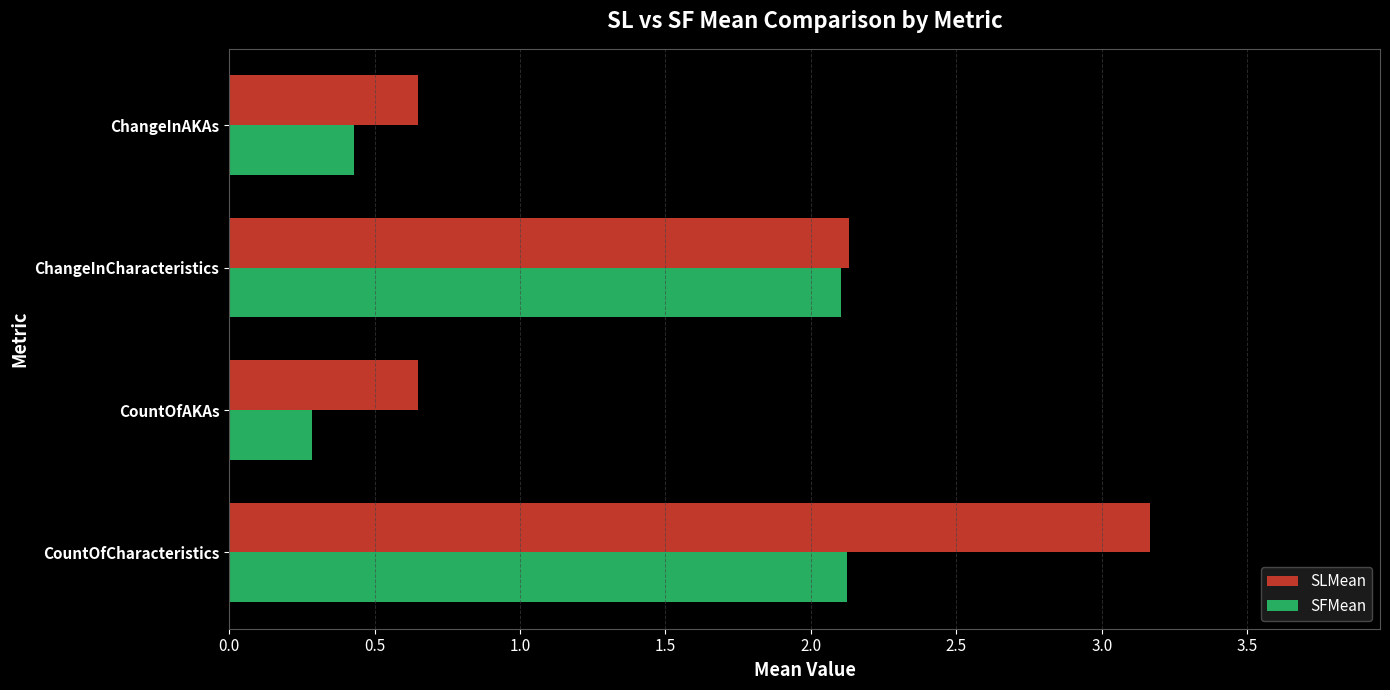

True or false: SFMean has a value of 0.4 at ChangeInAKAs.

True